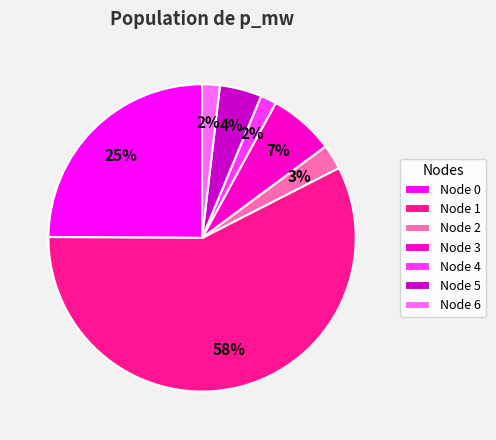

To the nearest percent, what percentage of the pie is Node 6?

2%